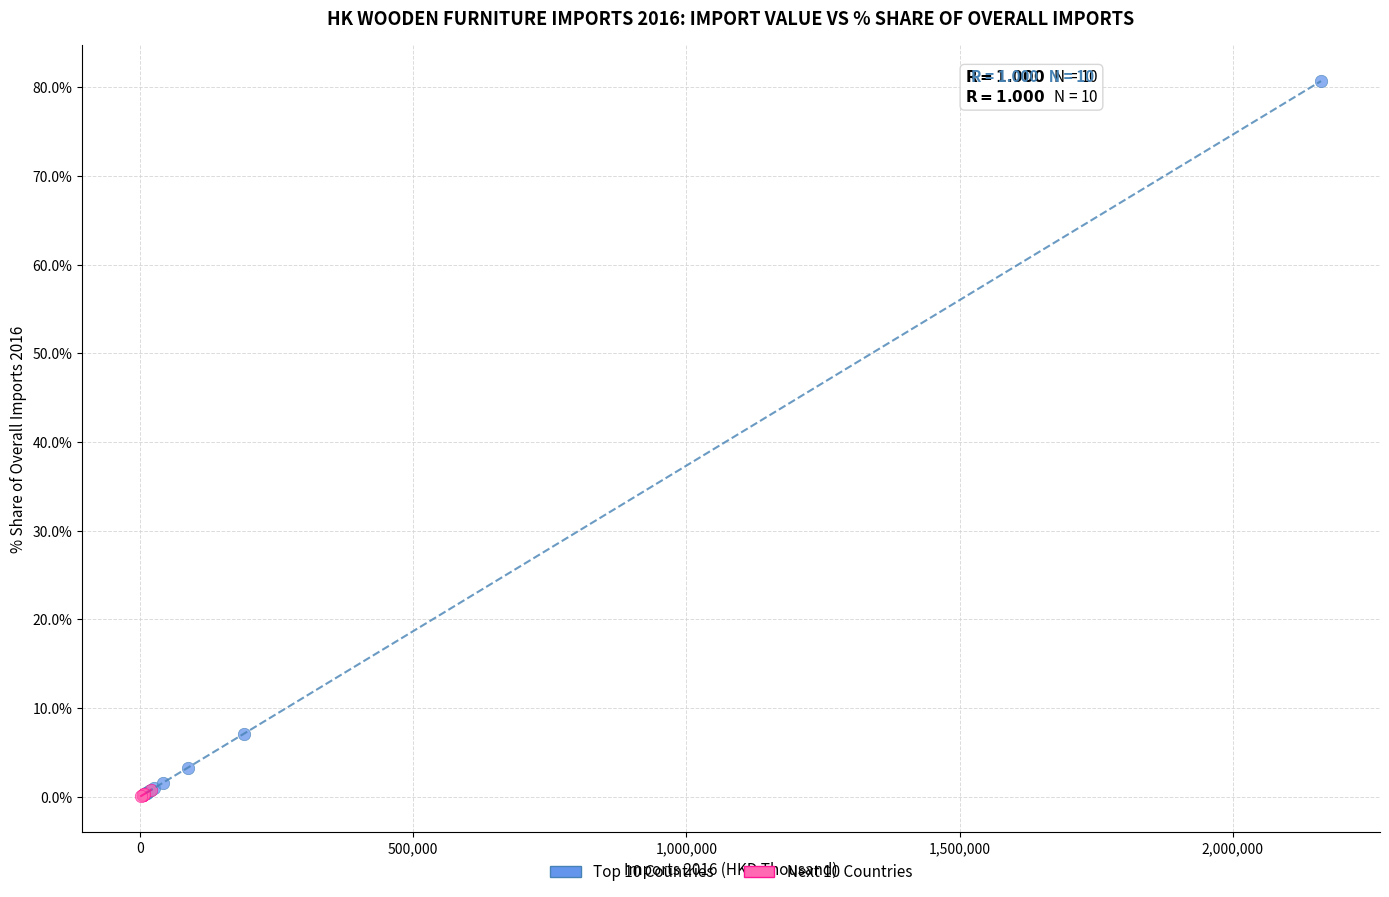

Which series has the widest spread of Y values?

Top 10 Countries